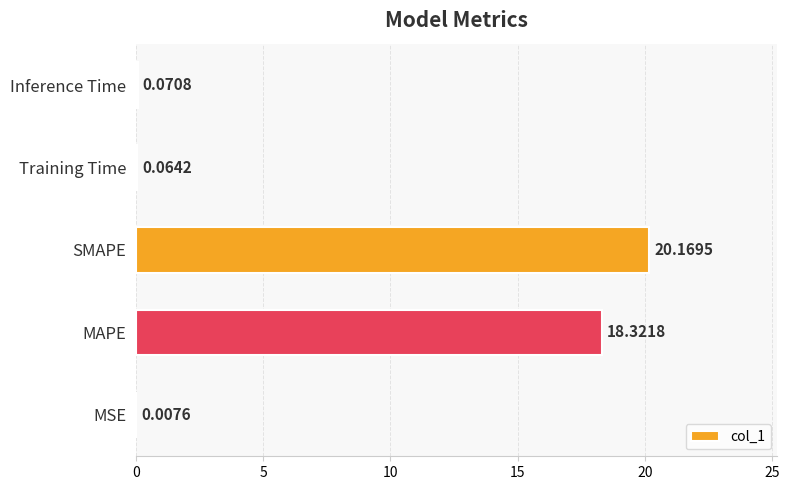

What is the sum of all values?

38.6